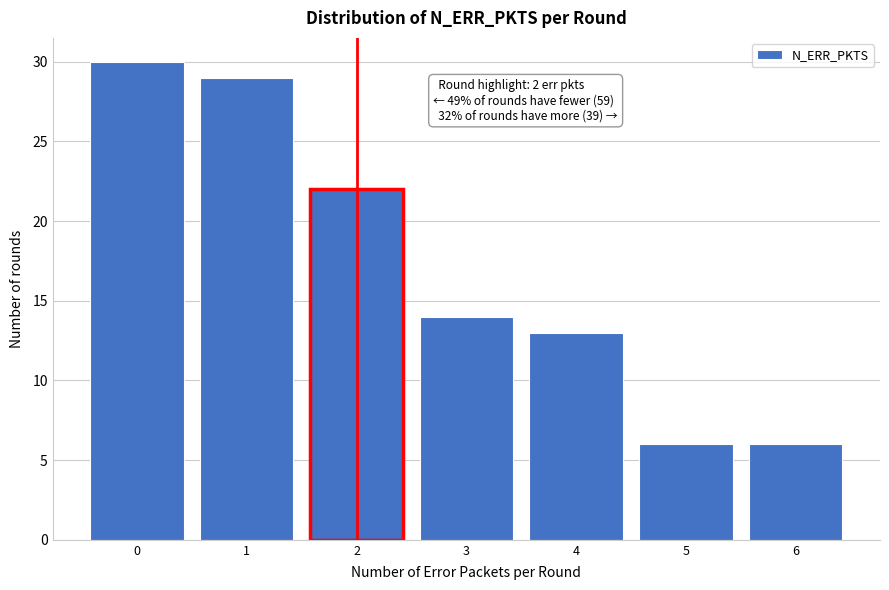

Reading left to right, extract all data points from this chart.

30	29	22	14	13	6	6